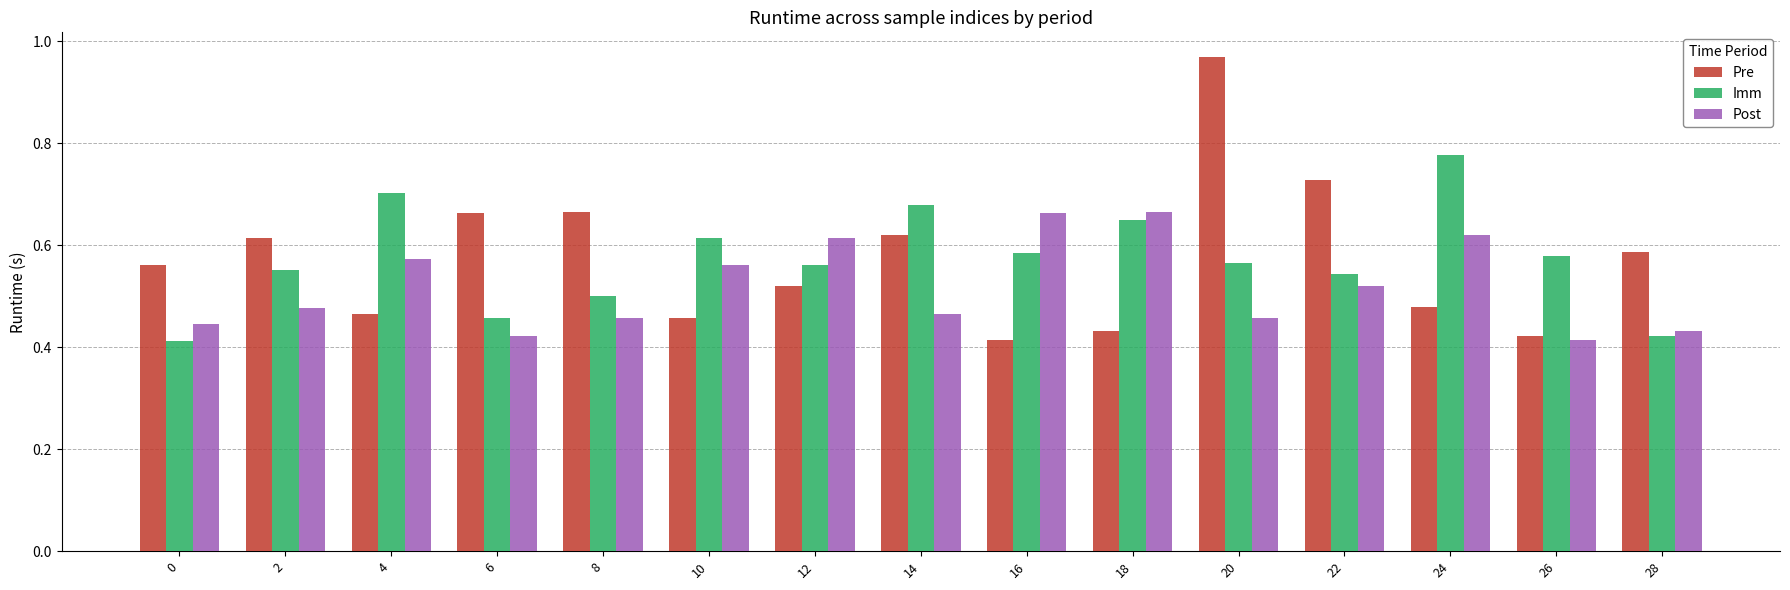

True or false: Pre has a value of 1.1 at 6.

False